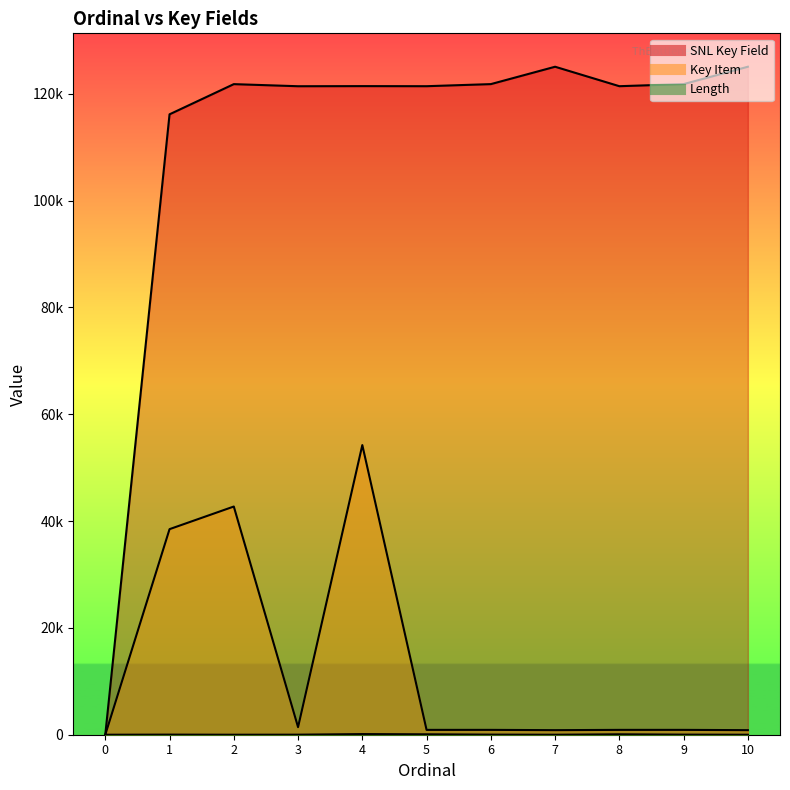

Is the value of Key Item at 3 greater than the value of Length at 1?

Yes